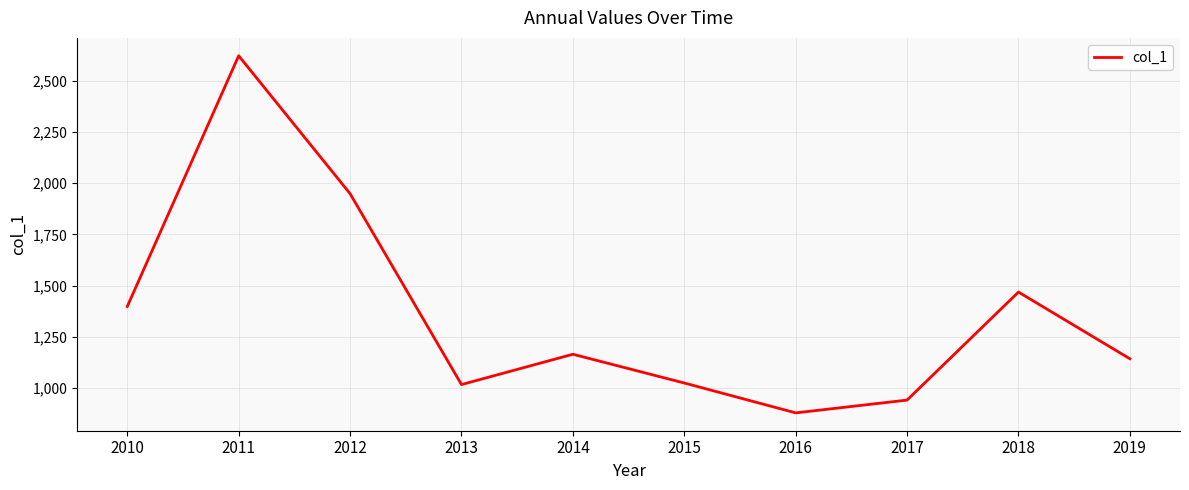

Between 2018 and 2013, which is larger?

2018